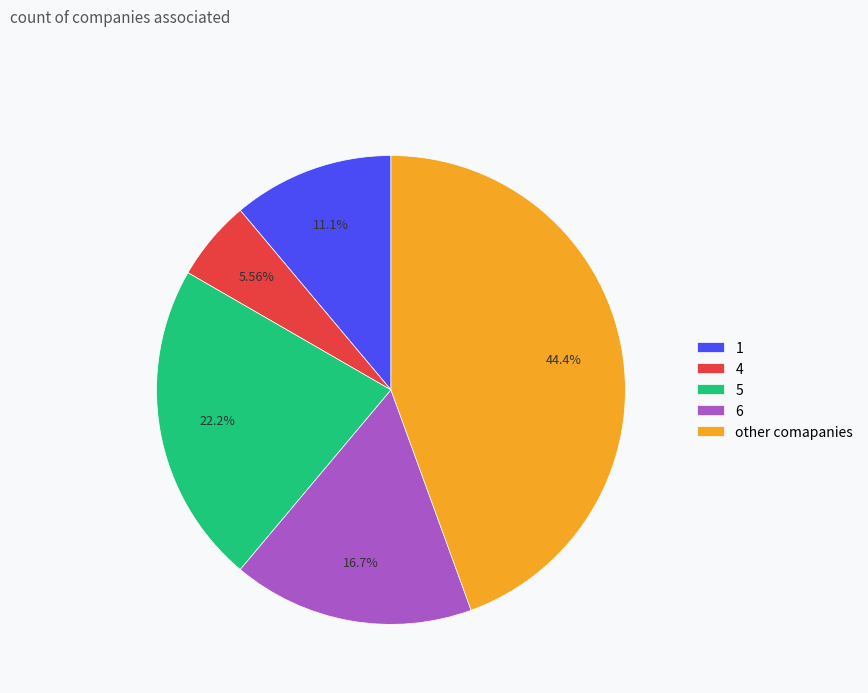

Is there a majority slice in this chart?

No